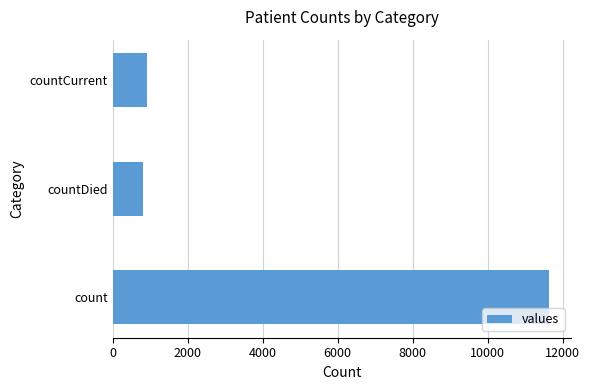

What is the difference between the maximum and second lowest values?

10722